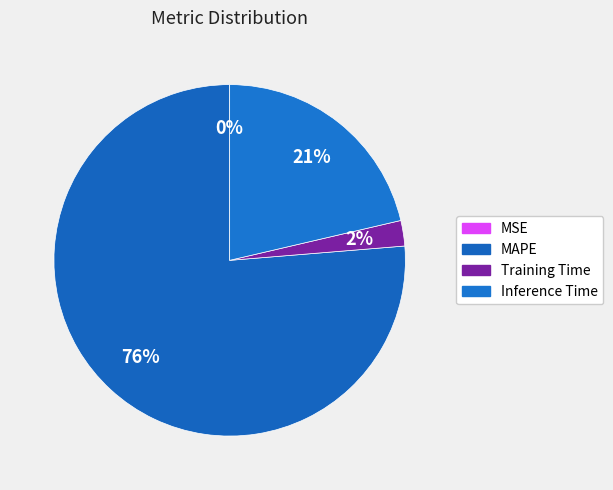

True or false: Inference Time accounts for 26% of the total.

False